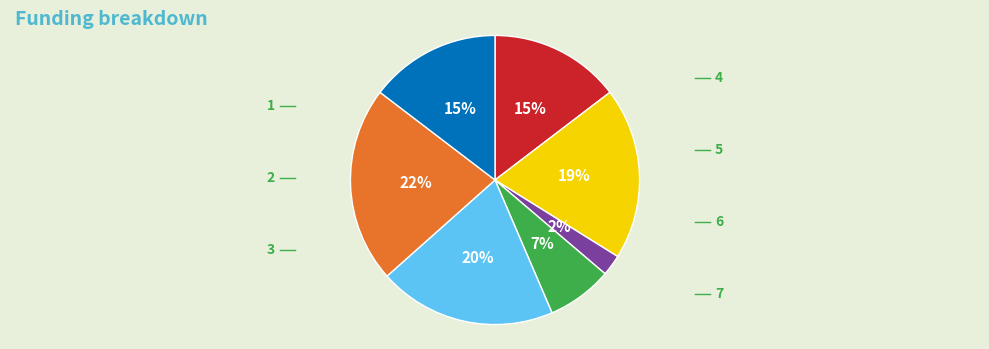

To the nearest percent, what is the average slice percentage?

14%